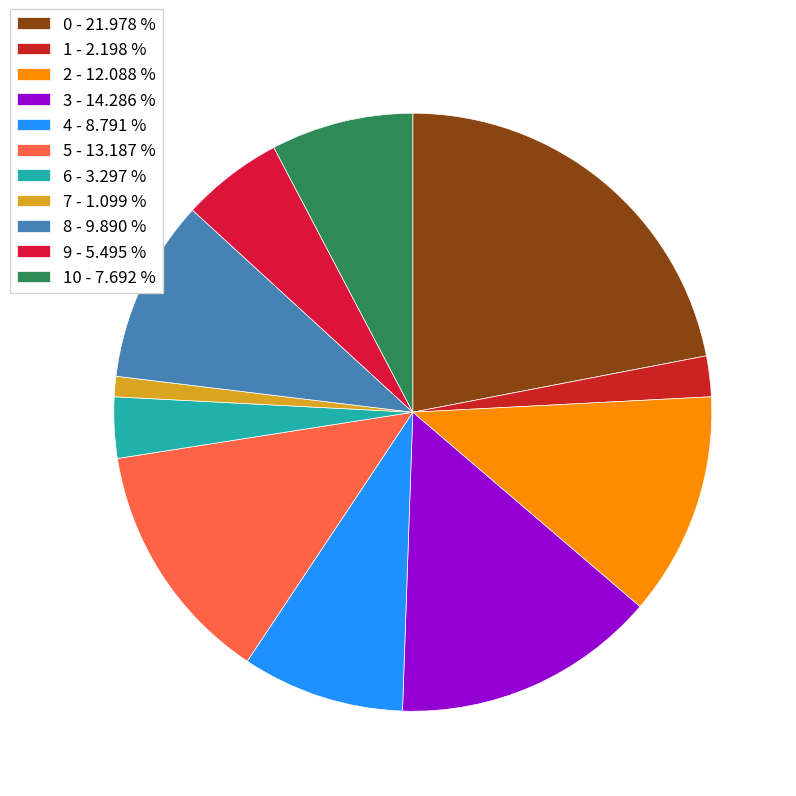

Which slice is the largest?

0 - 21.978 %